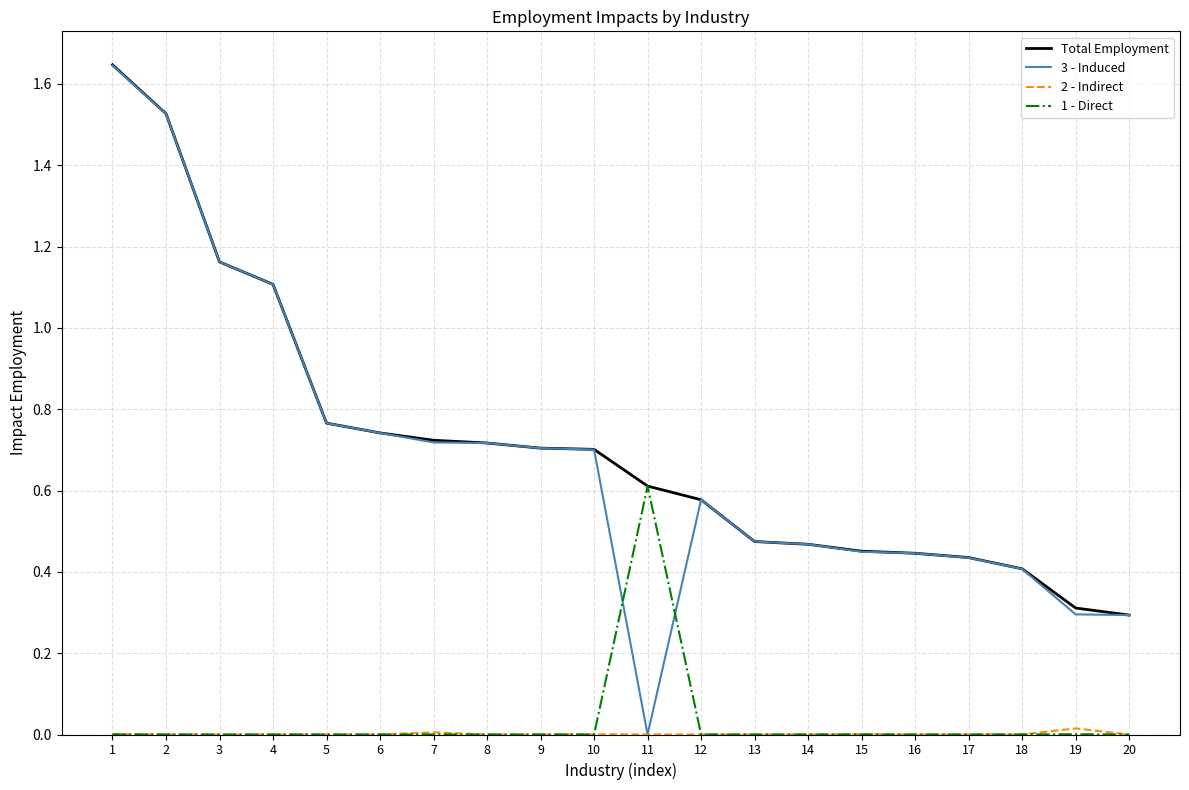

Which series has the largest range (max minus min)?

3 - Induced